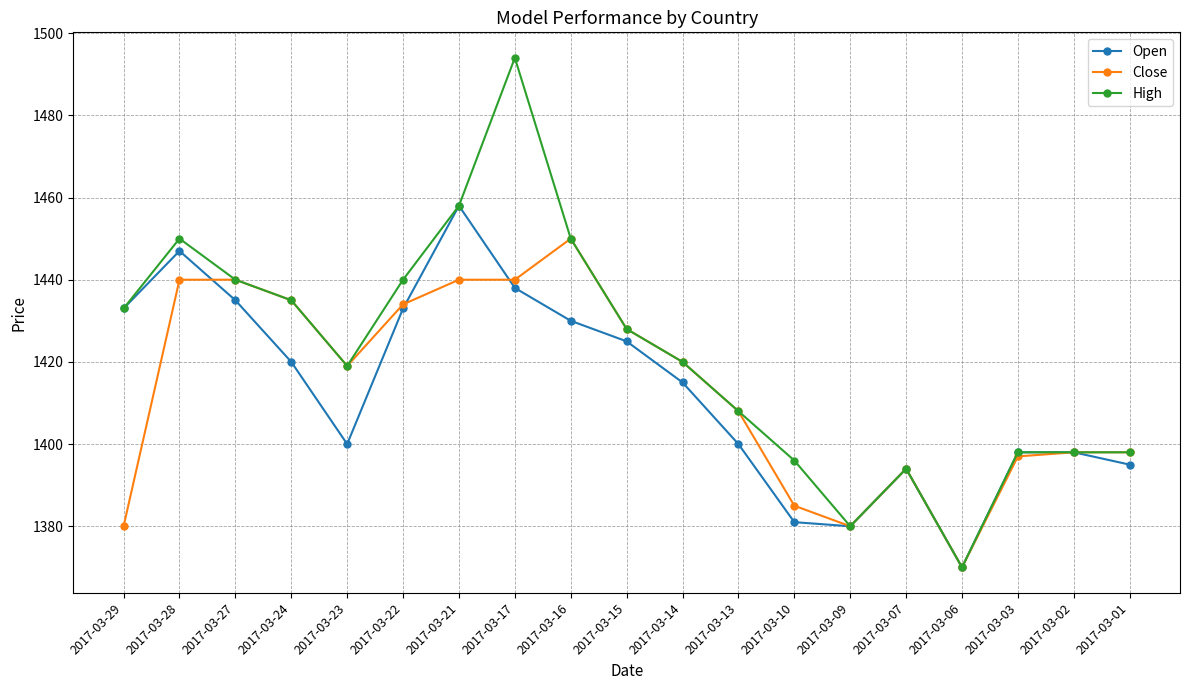

What is the approximate value of Close at 2017-03-10?

1385